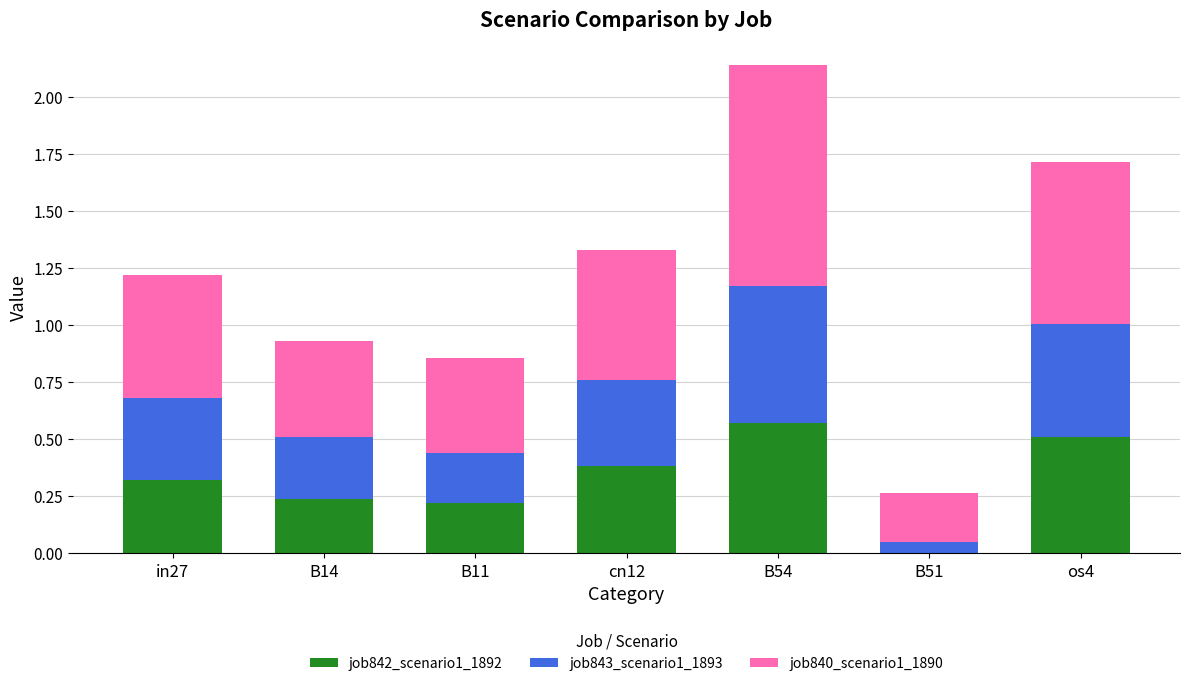

The job842_scenario1_1892 series shows 0.0 at B51. True or false?

True